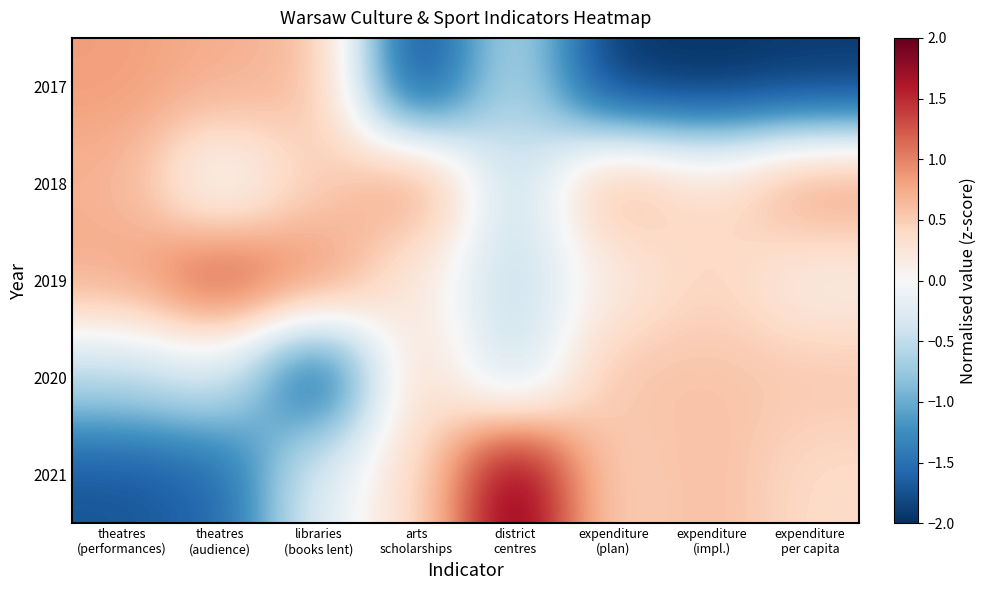

Reading left to right, what are all the values shown in this chart?

2017: theatres
(performances)=0.8	theatres
(audience)=0.7	libraries
(books lent)=0.6	arts
scholarships=-1.9	district
centres=-0.5	expenditure
(plan)=-2.0	expenditure
(impl.)=-2.0	expenditure
per capita=-1.9
2018: theatres
(performances)=0.7	theatres
(audience)=-0.1	libraries
(books lent)=0.5	arts
scholarships=0.9	district
centres=-0.5	expenditure
(plan)=0.8	expenditure
(impl.)=0.3	expenditure
per capita=0.9
2019: theatres
(performances)=0.7	theatres
(audience)=1.3	libraries
(books lent)=1.0	arts
scholarships=0.2	district
centres=-0.5	expenditure
(plan)=0.2	expenditure
(impl.)=0.5	expenditure
per capita=0.1
2020: theatres
(performances)=-0.6	theatres
(audience)=-0.3	libraries
(books lent)=-1.8	arts
scholarships=0.5	district
centres=-0.5	expenditure
(plan)=0.6	expenditure
(impl.)=0.6	expenditure
per capita=0.5
2021: theatres
(performances)=-1.7	theatres
(audience)=-1.6	libraries
(books lent)=-0.2	arts
scholarships=0.4	district
centres=2.0	expenditure
(plan)=0.4	expenditure
(impl.)=0.6	expenditure
per capita=0.4